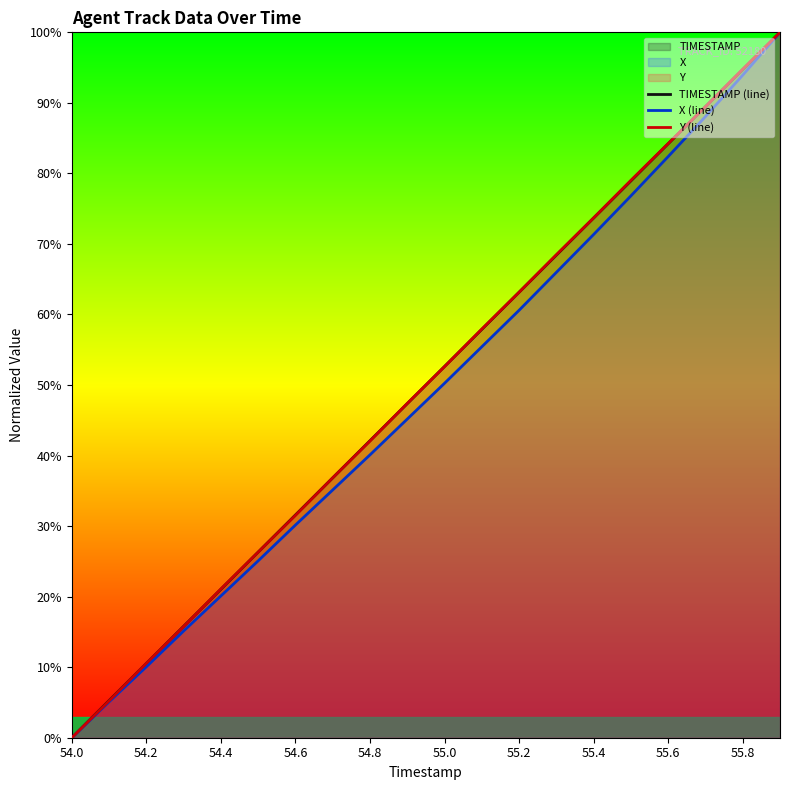

Is it true that X (line) equals 60.6 at 55.2?

True